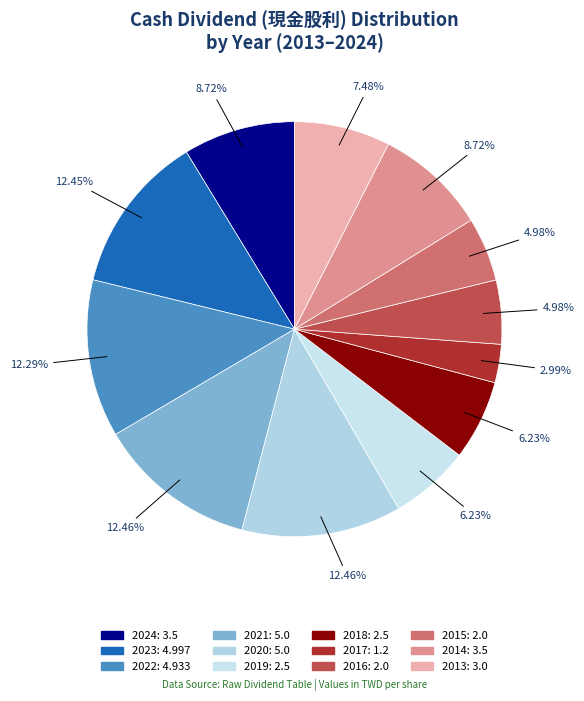

Approximately how many times larger is the value at 2020 compared to 2017?

4.2